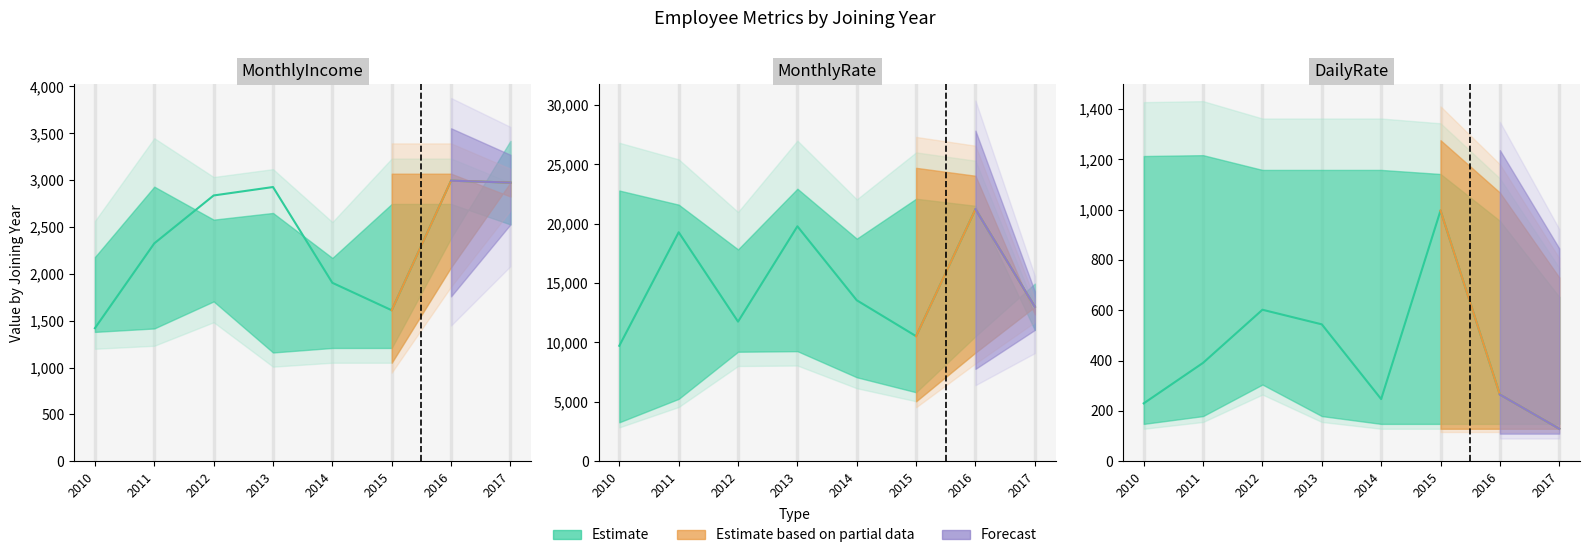

Which has a higher value, 2013 or 2014?

2013